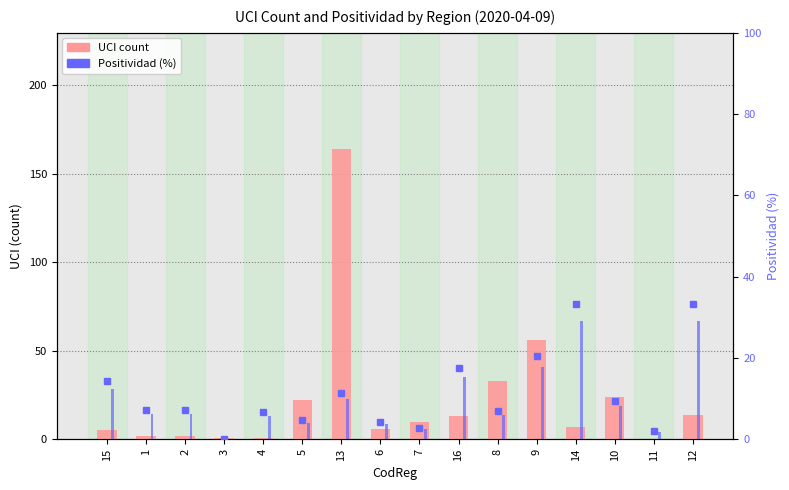

Which has a higher value, 3 or 2?

2